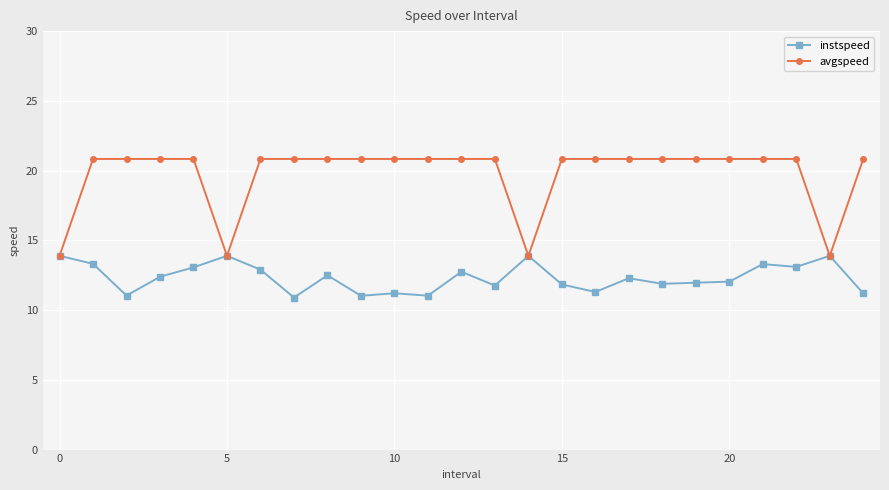

What is the difference between the second highest and second lowest values in the instspeed series?

2.9